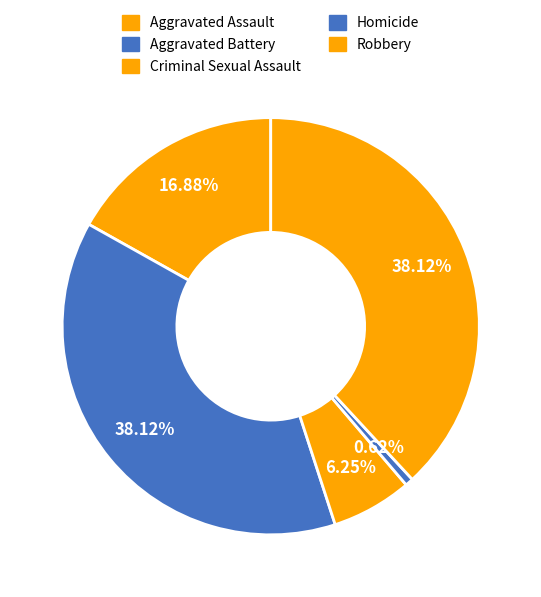

Is the sum of Aggravated Assault and Robbery greater than half?

Yes